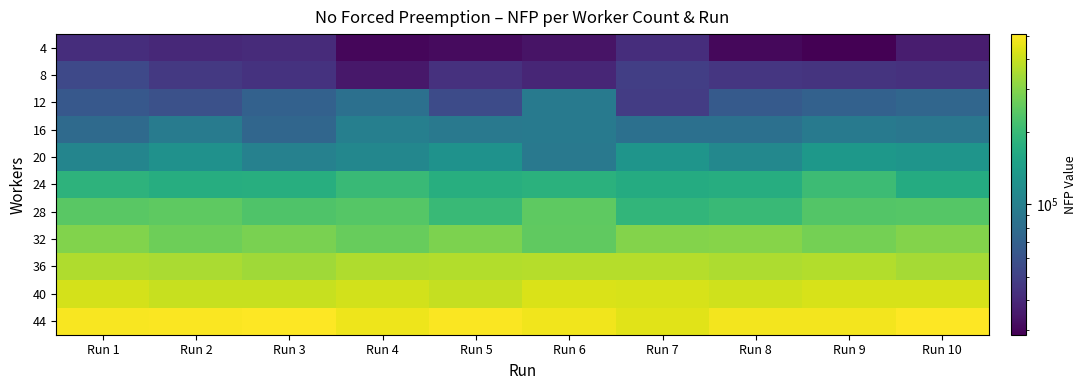

List the series in order of their peak value, highest first.

44, 40, 36, 32, 28, 24, 20, 16, 12, 8, 4